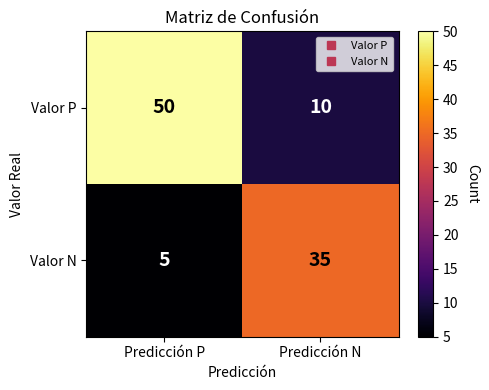

List the series in order of their peak value, highest first.

Valor P, Valor N